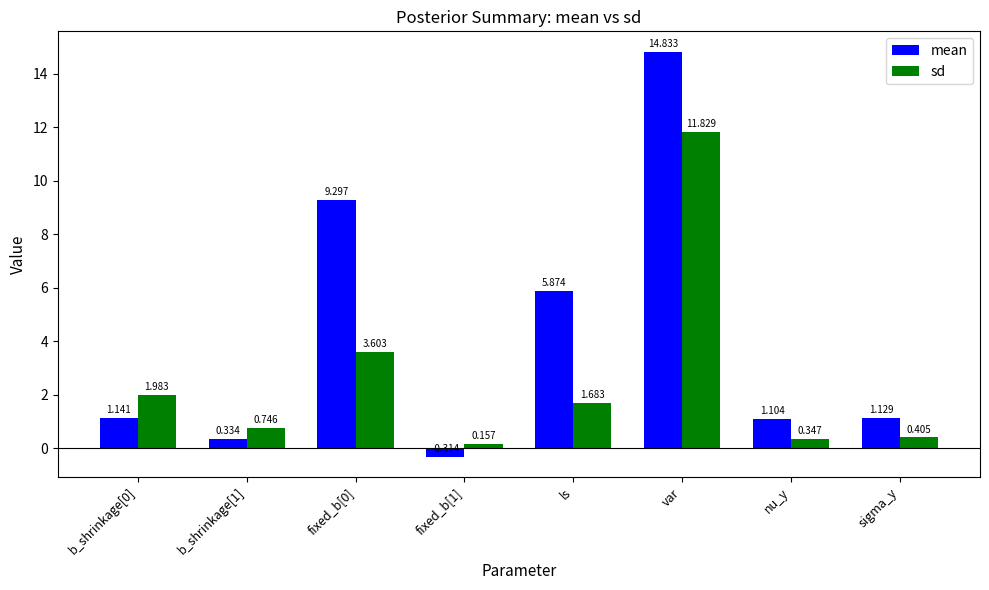

Is it true that mean equals 4.6 at var?

False